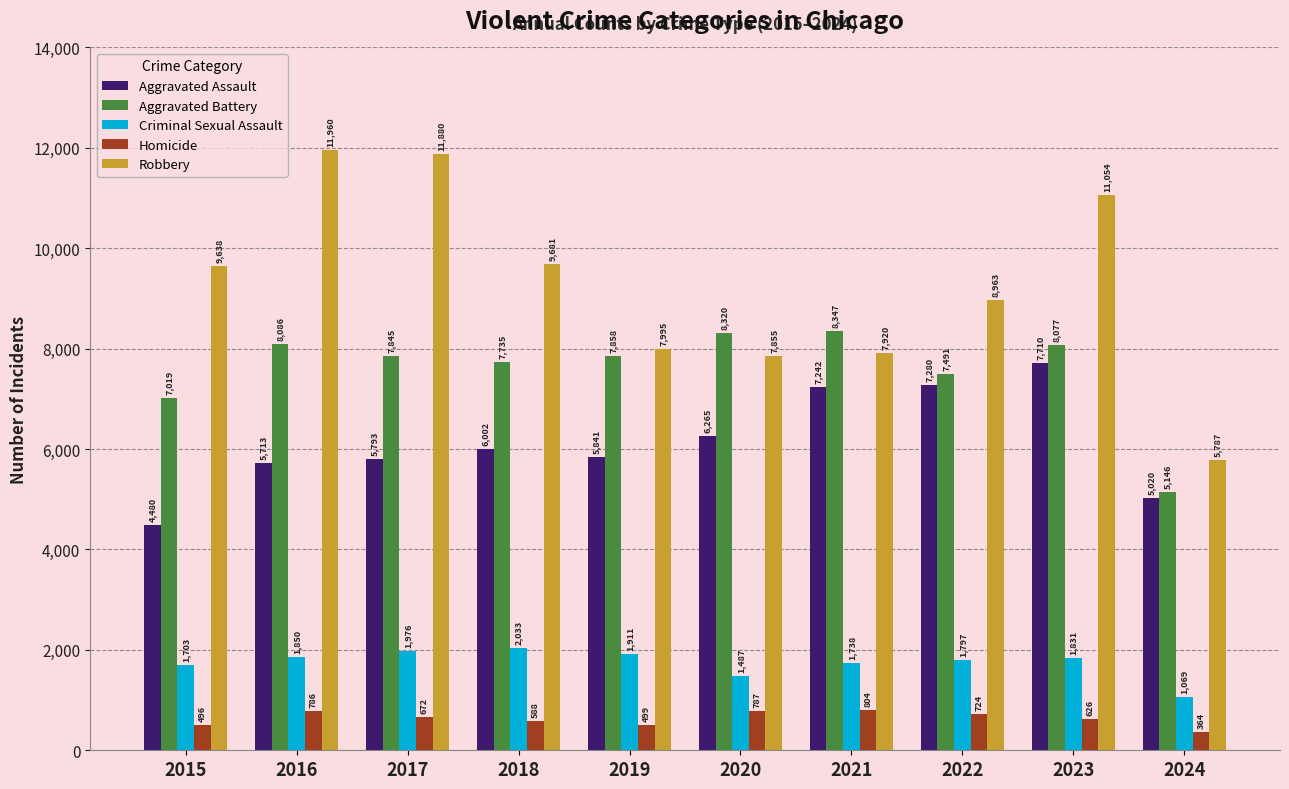

At which label does Criminal Sexual Assault first exceed 1831?

2016